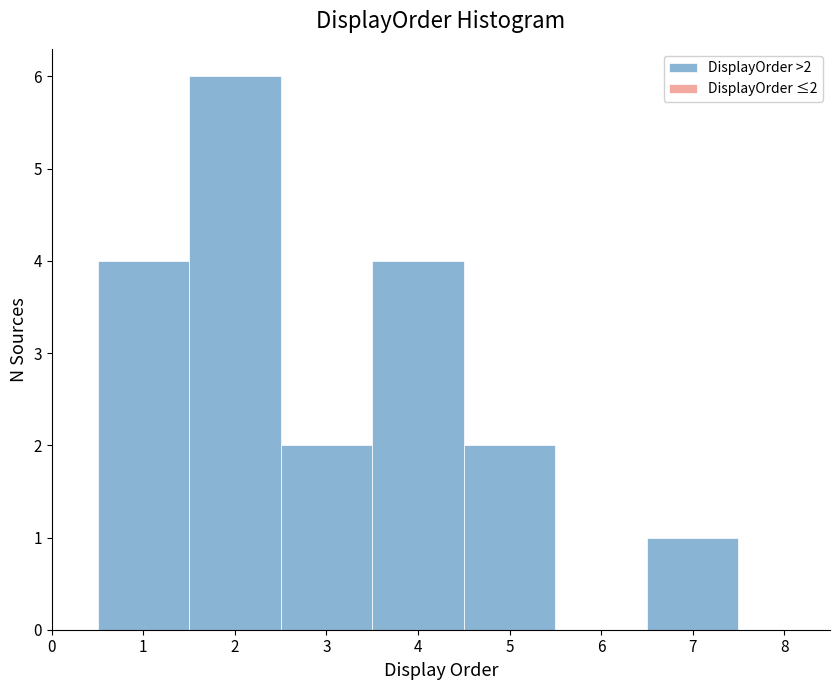

Which range on the x-axis has the tallest bar?

1.5 to 2.5